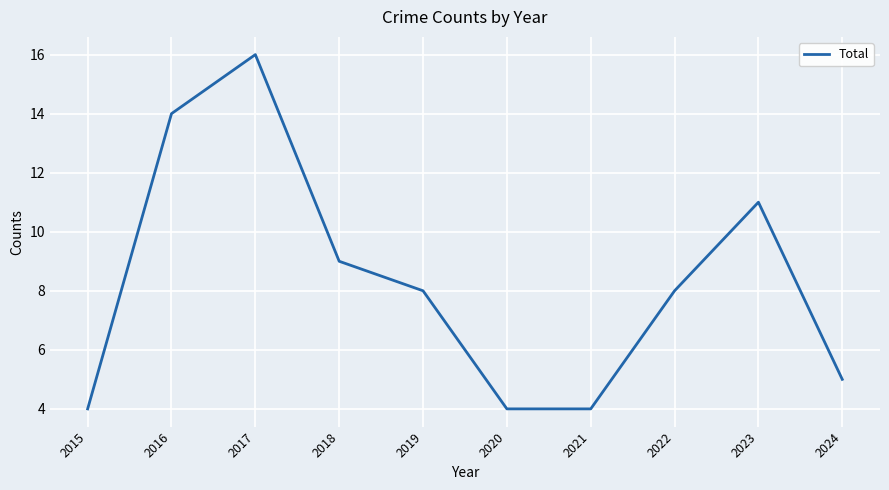

Which label corresponds to the largest value in the chart?

2017